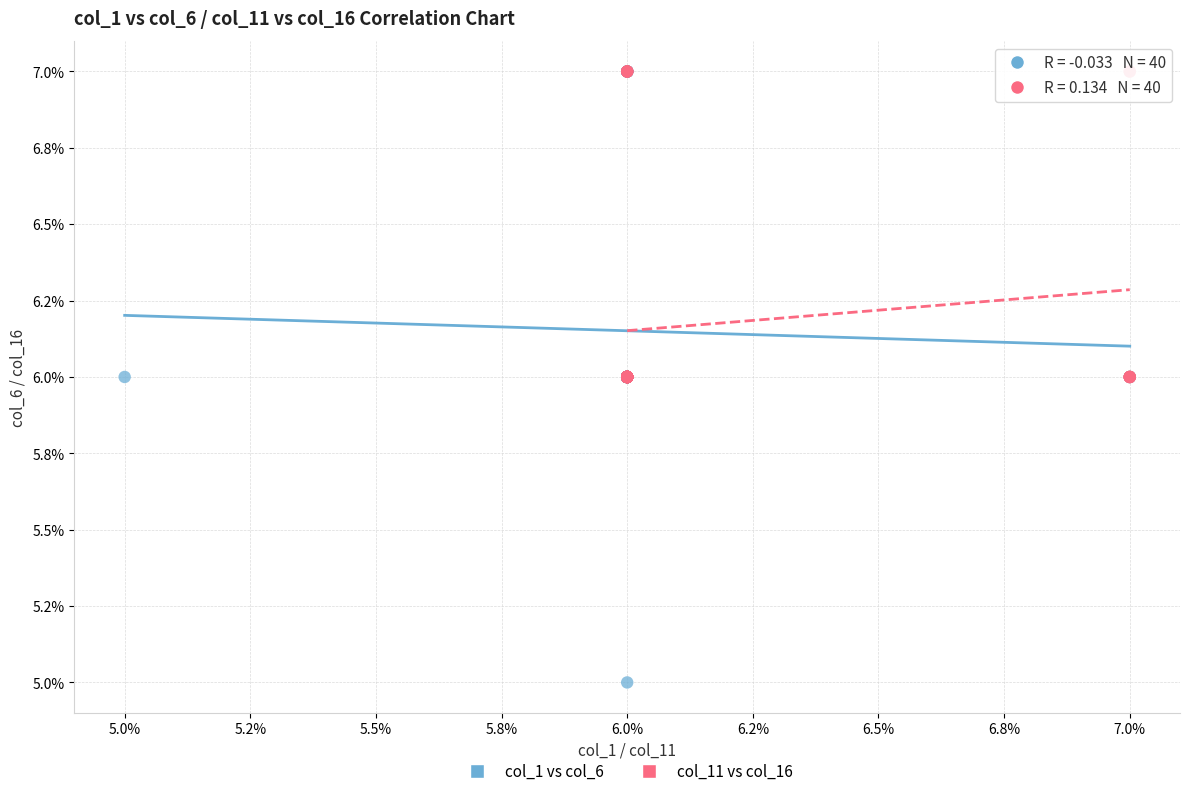

Which series reaches the minimum Y coordinate?

col_1 vs col_6